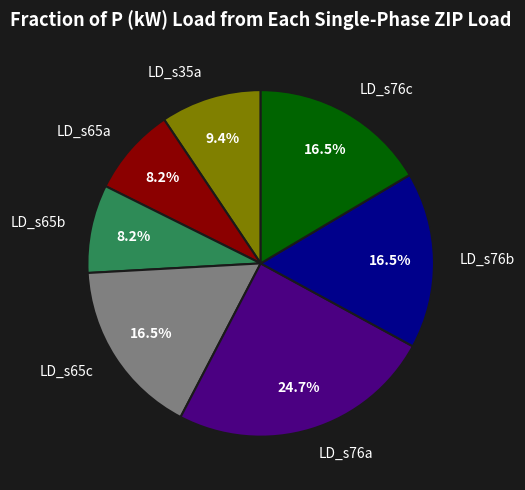

Is there any slice that represents more than half of the pie?

No